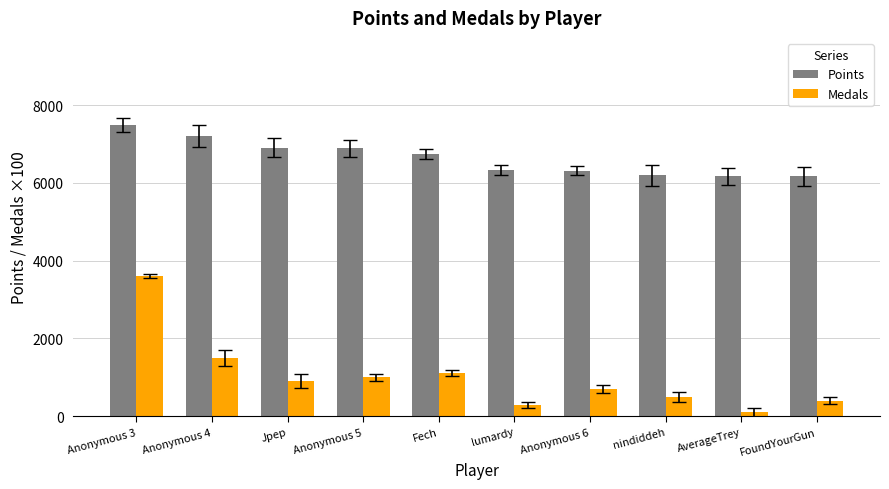

The value of Points at Anonymous 3 is 7485. True or false?

True